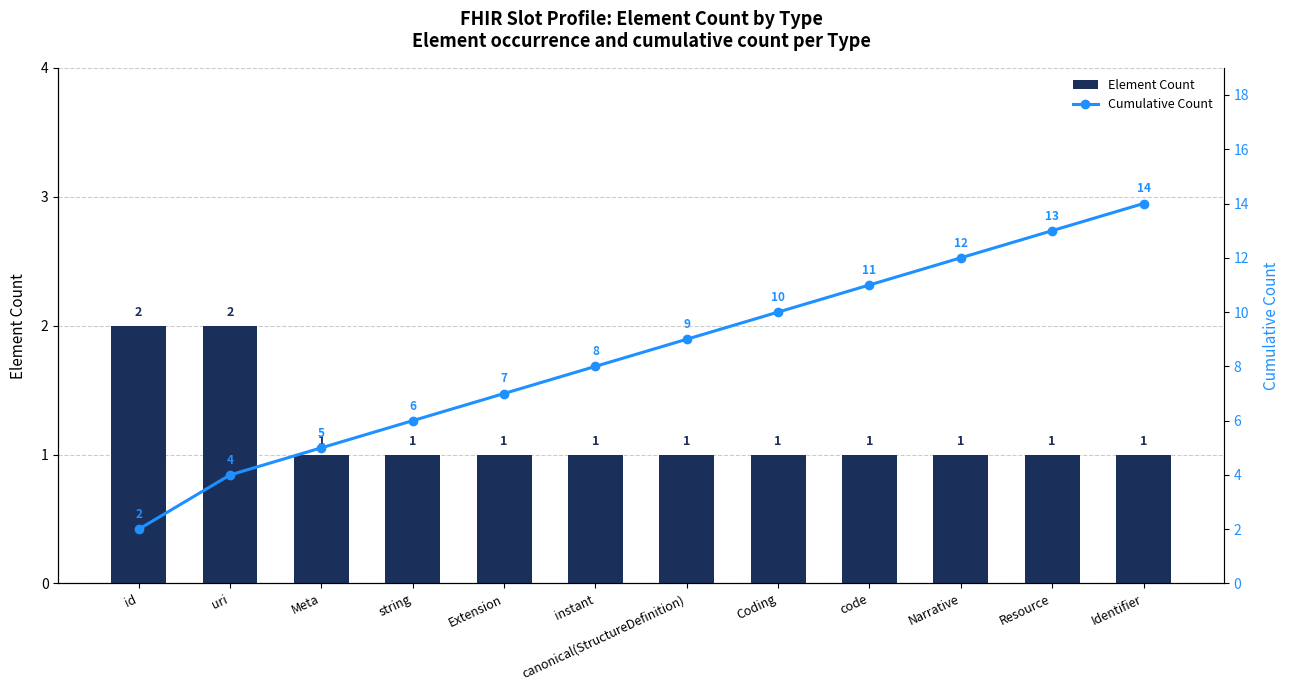

What is the maximum value shown in the chart?

14